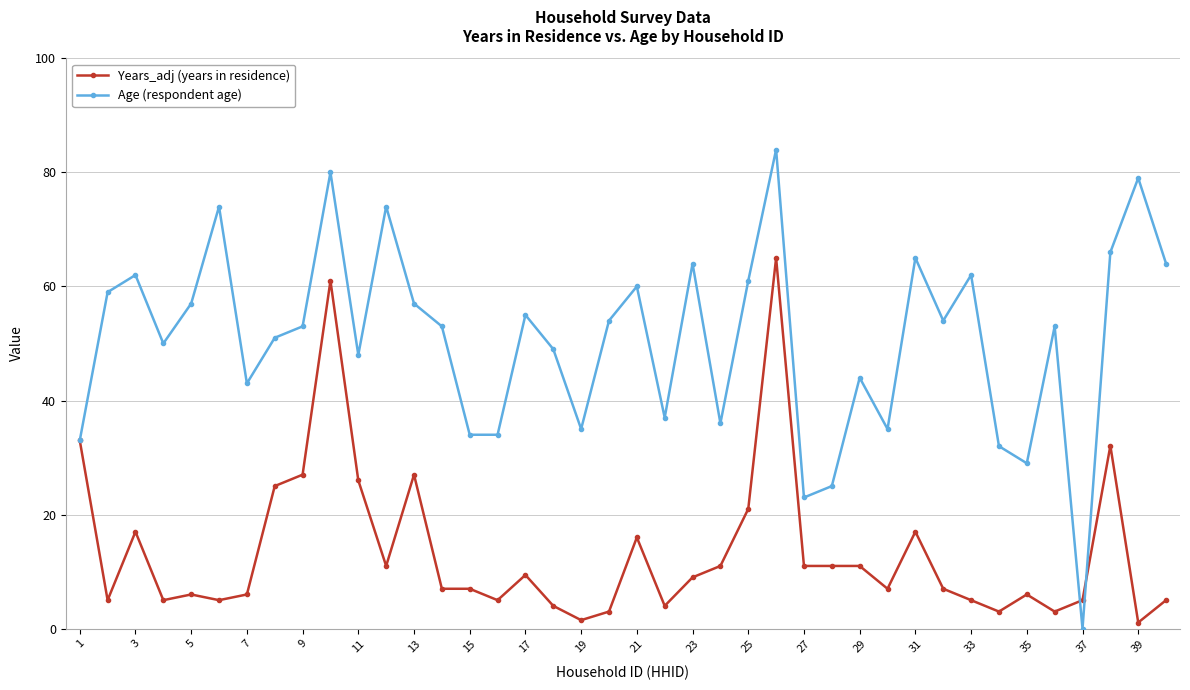

What is the maximum value for Years_adj (years in residence)?

65.0